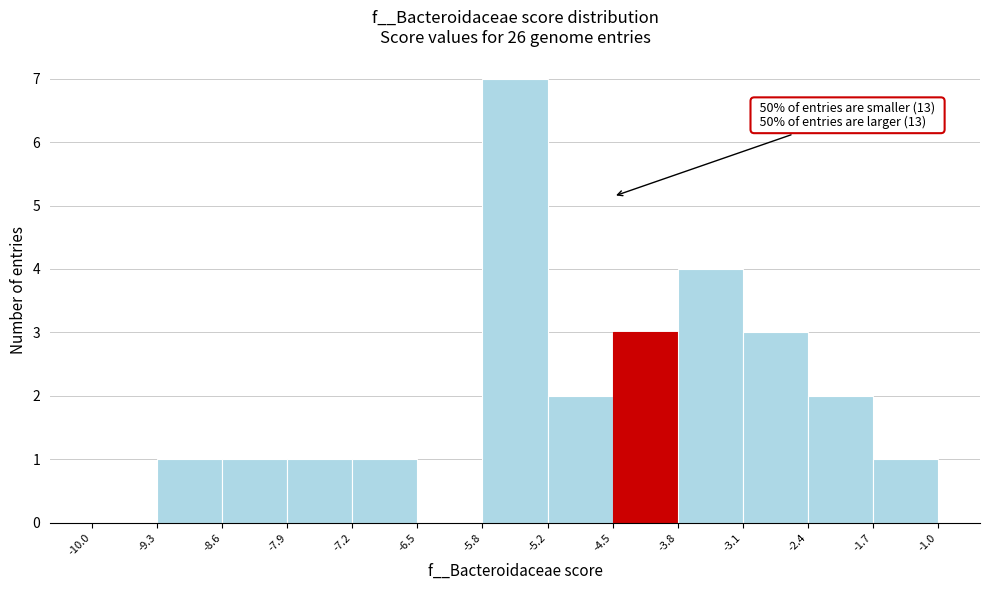

Over which range of the x-axis is the bar tallest?

-5.8 to -5.2